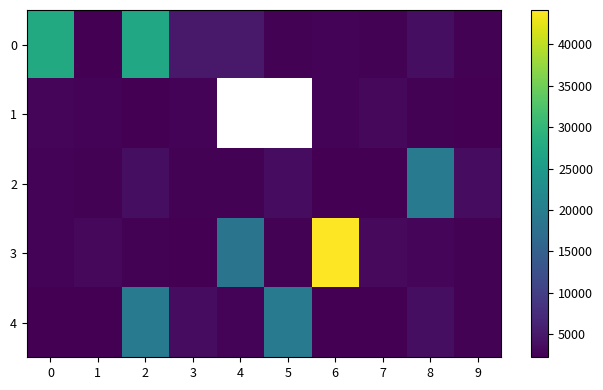

What is the sum of the 4 values at 8 and 1?

6072.0